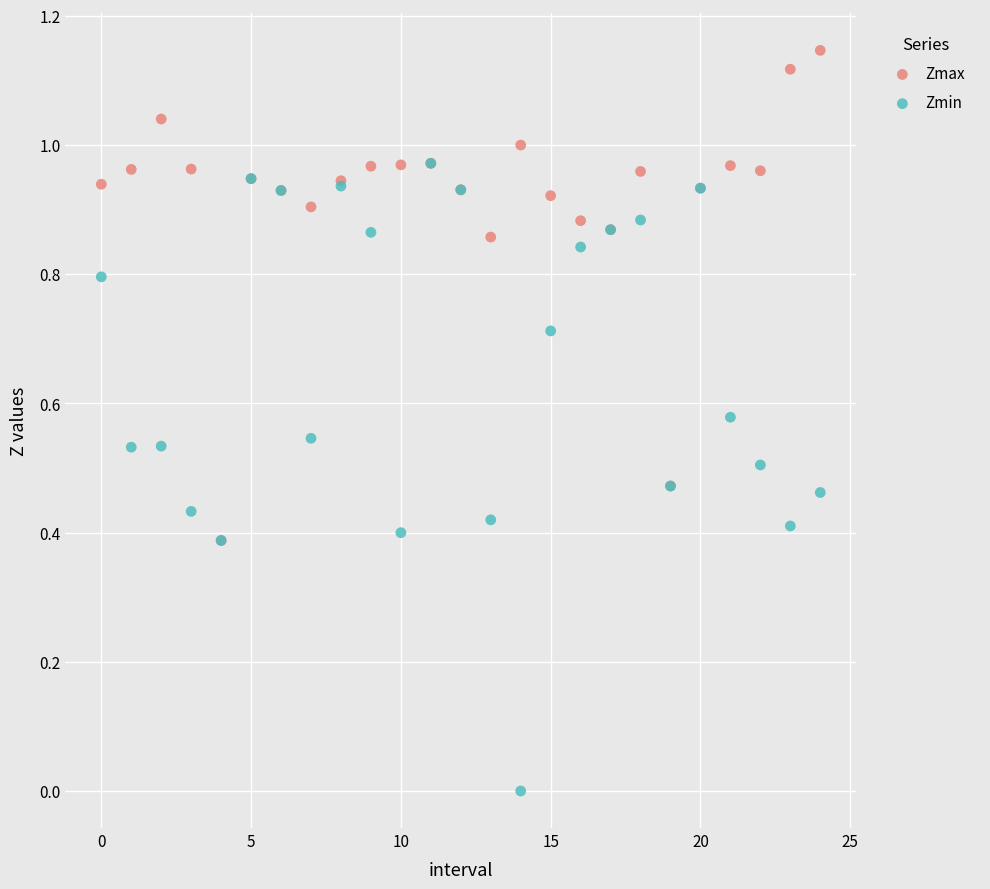

Which series contains the highest Y value?

Zmax